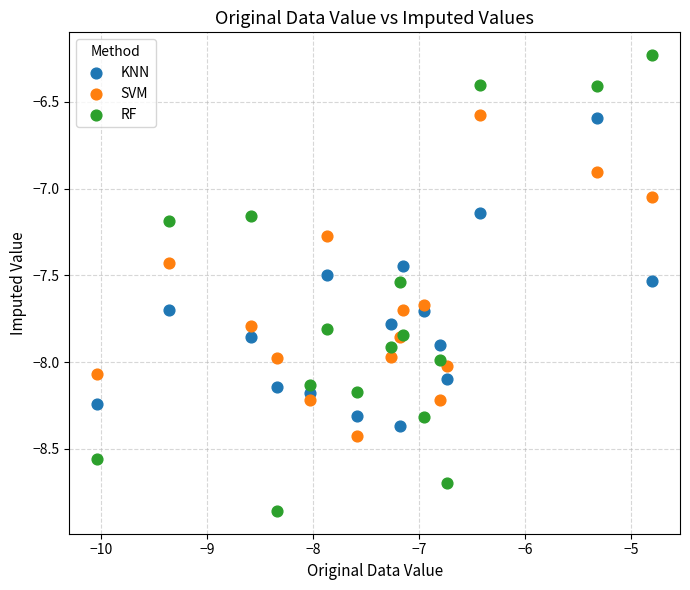

Which series contains the lowest Y value?

RF